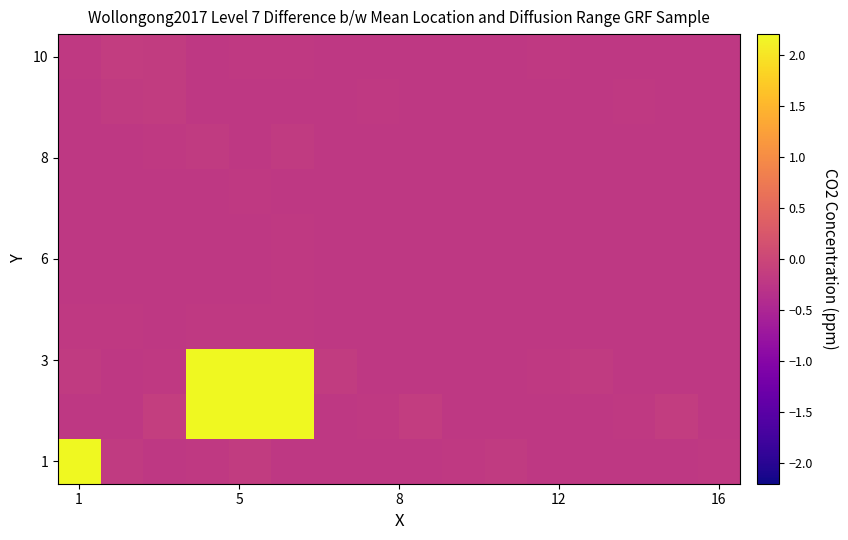

How many series are shown in this chart?

10